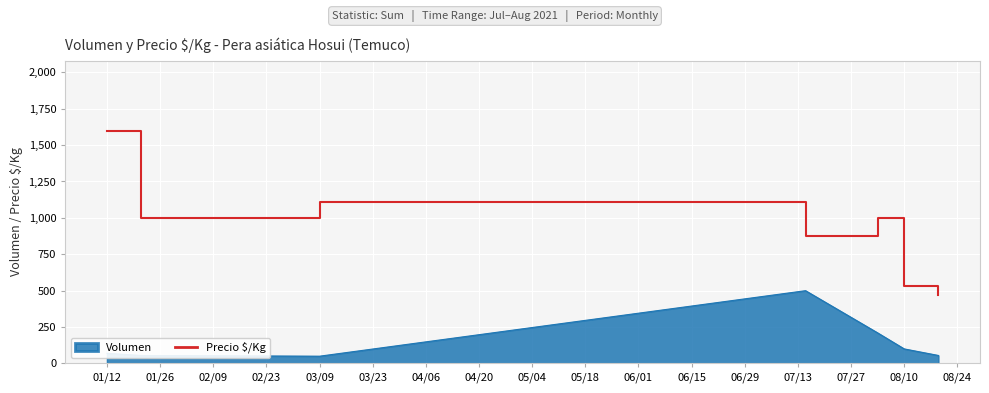

List the series in order of their peak value, highest first.

Precio $/Kg, Volumen